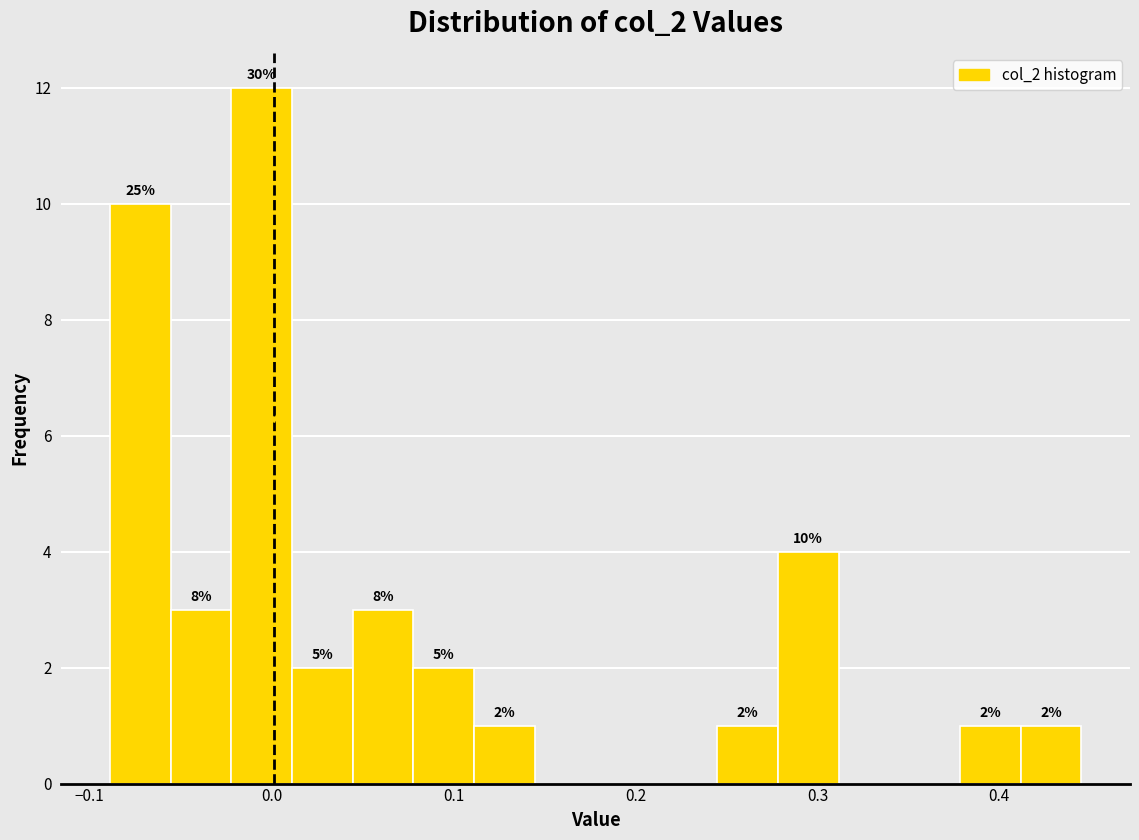

Around what value on the x-axis is the tallest bar? Give the approximate position of its centre, as read against the axis.

-0.01